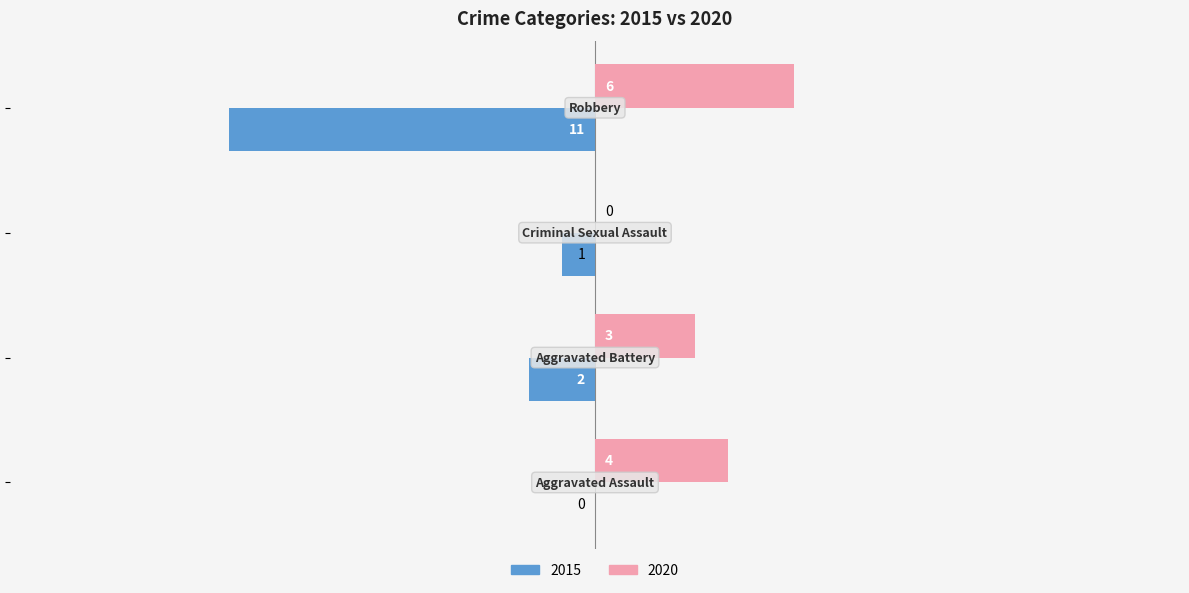

Count the number of data series in this chart.

2